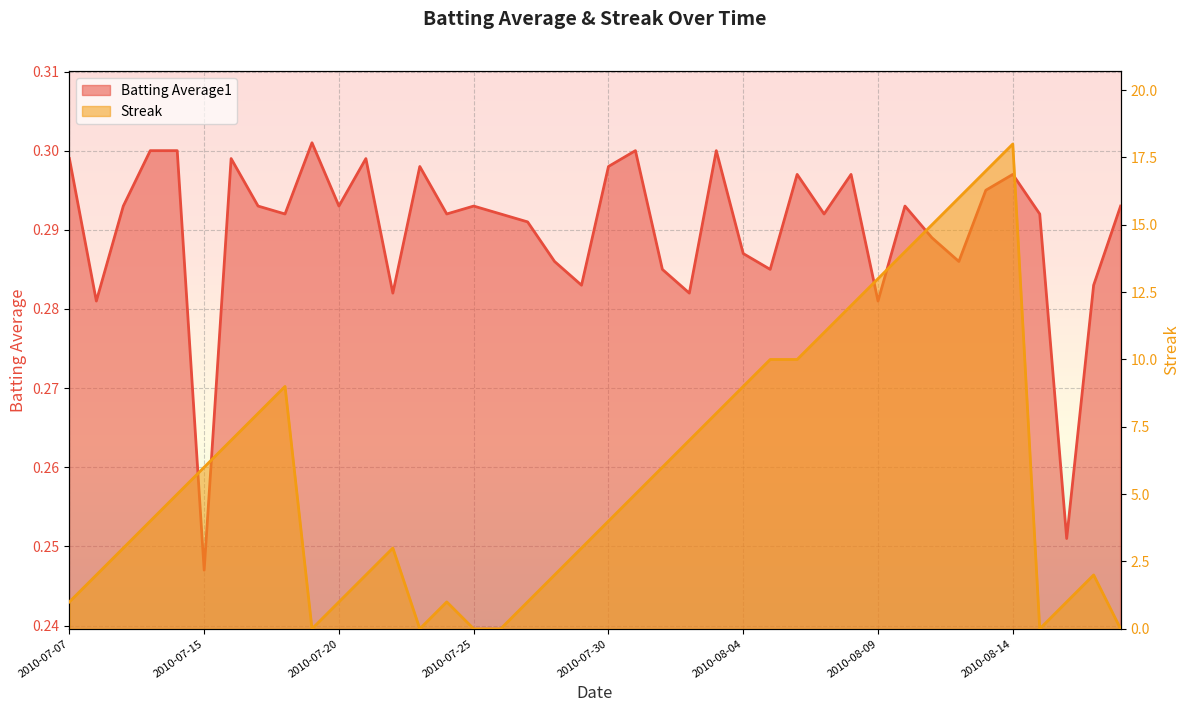

What position from the right is 2010-07-19?

31